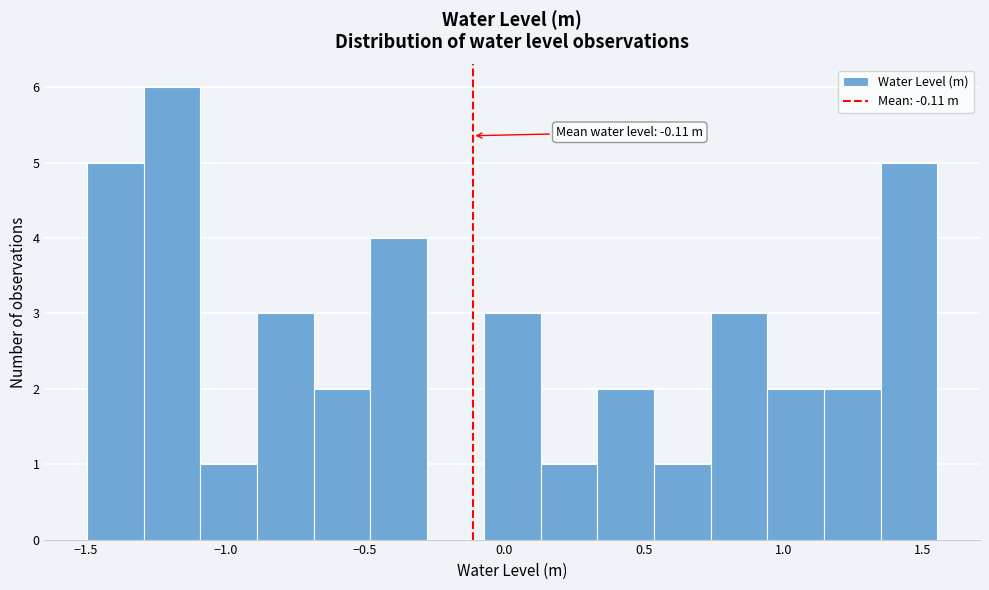

Which range on the x-axis has the tallest bar?

-1.30 to -1.10